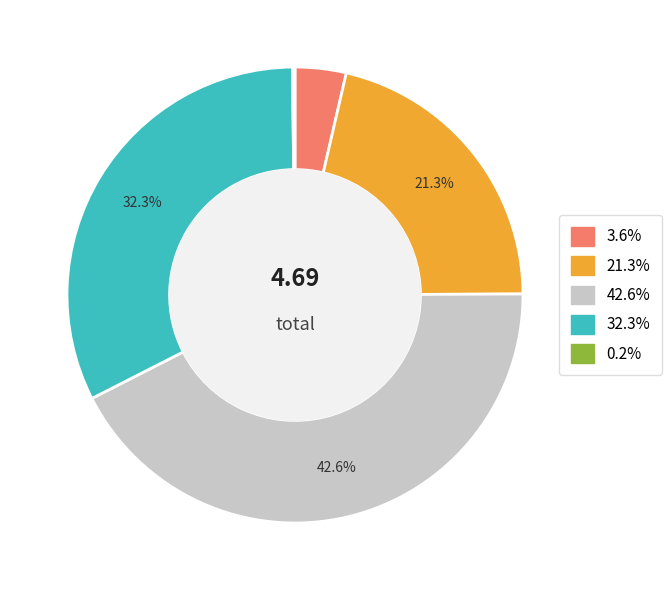

Is there a majority slice in this chart?

No